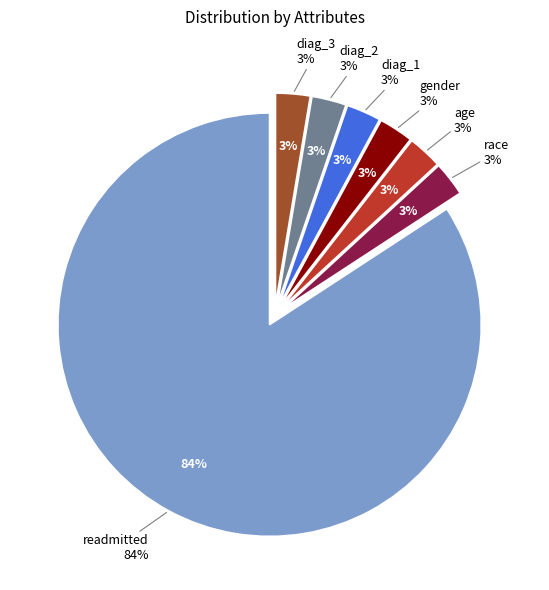

What percentage do diag_1 and gender together represent?

5.3%